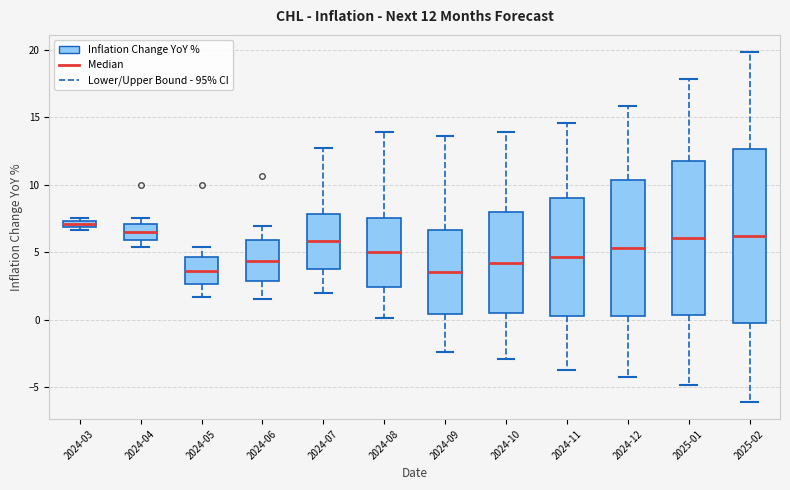

Comparing the boxes themselves (not the whiskers), which one is the tallest?

2025-02